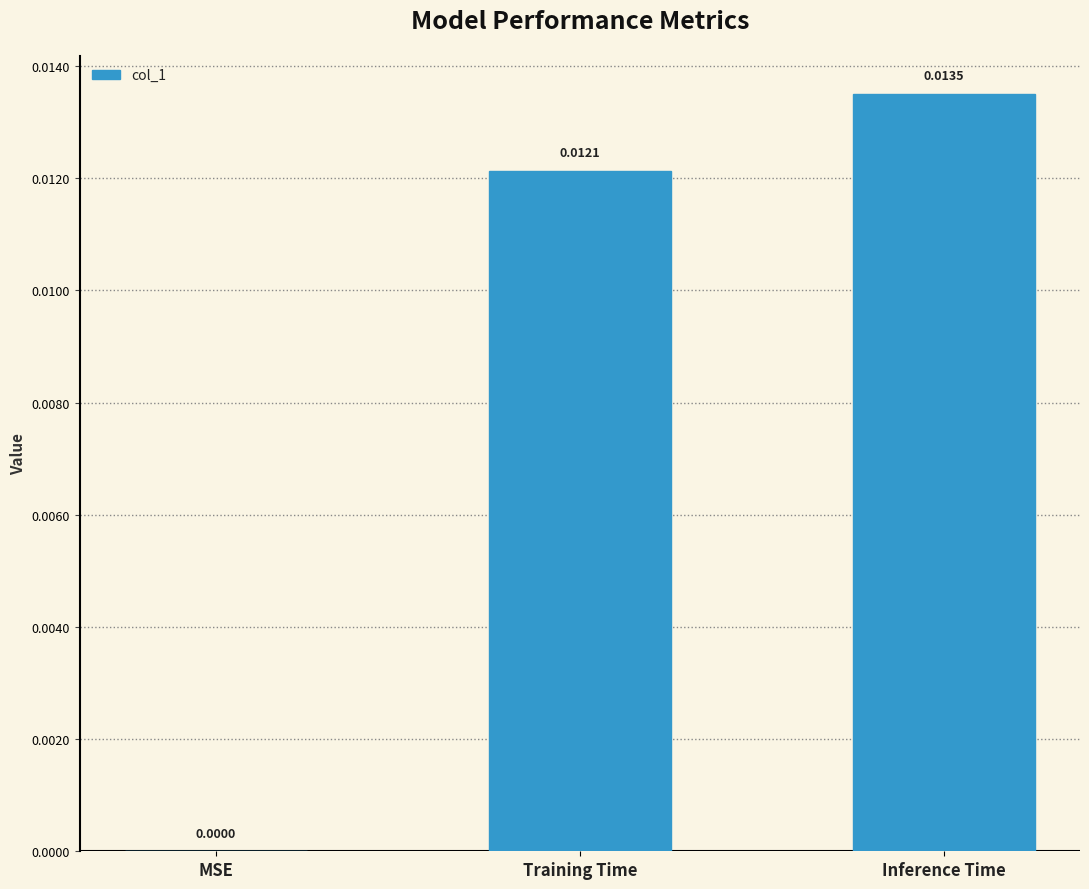

Which label corresponds to the largest value in the chart?

Inference Time